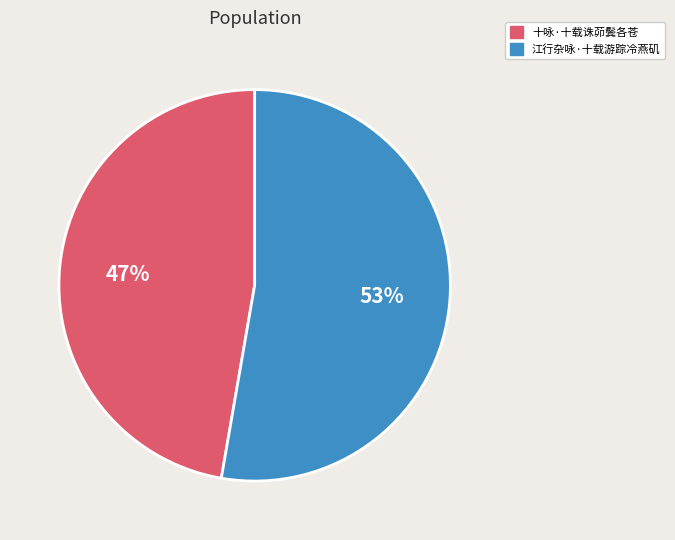

Which slice is the largest?

江行杂咏·十载游踪冷燕矶